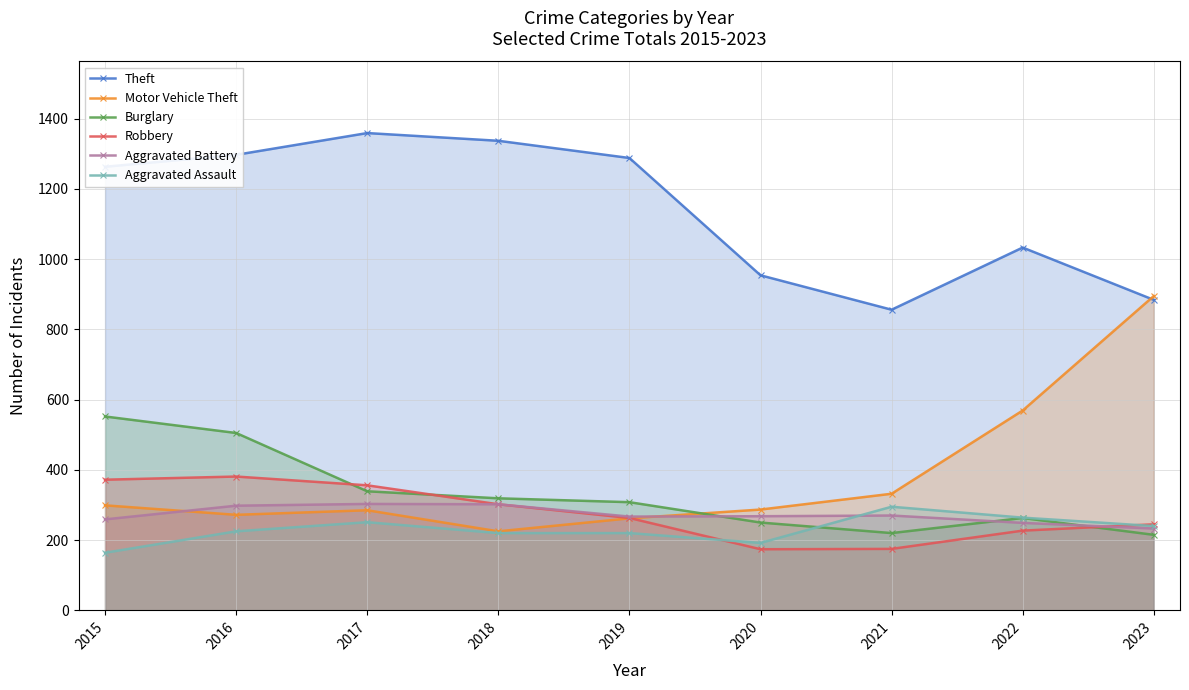

Between which two adjacent categories do Burglary and Robbery first intersect?

2016 and 2017